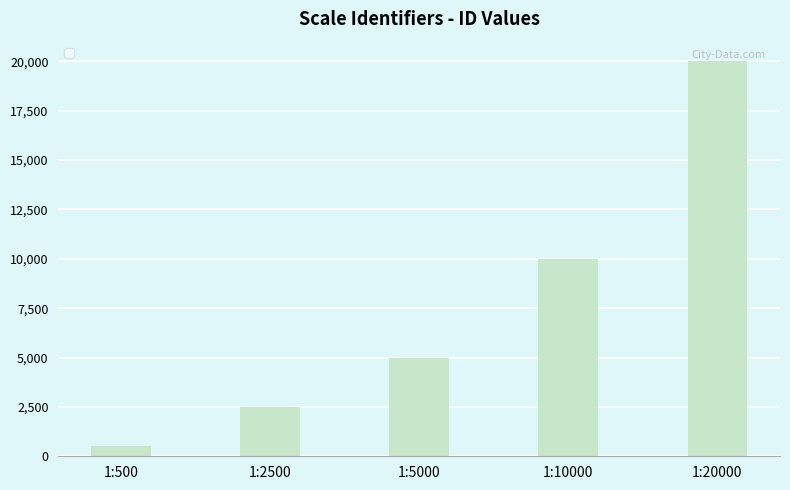

At which label is the value closest to 10250?

1:10000